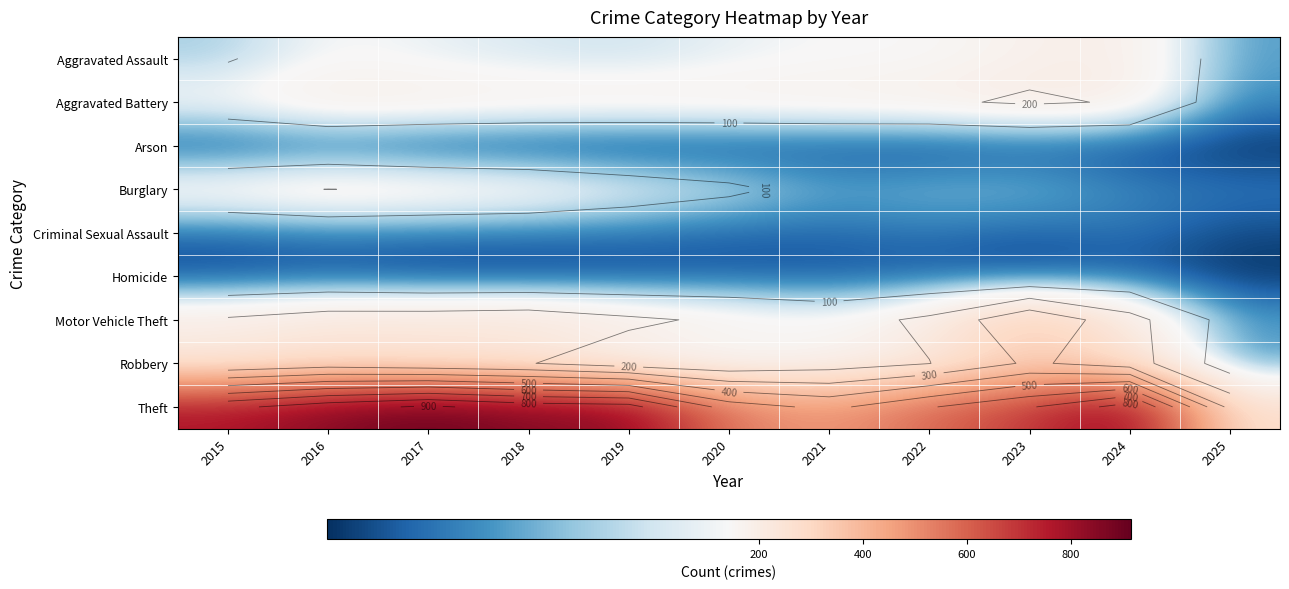

Where is Theft nearest to the value 592?

2022